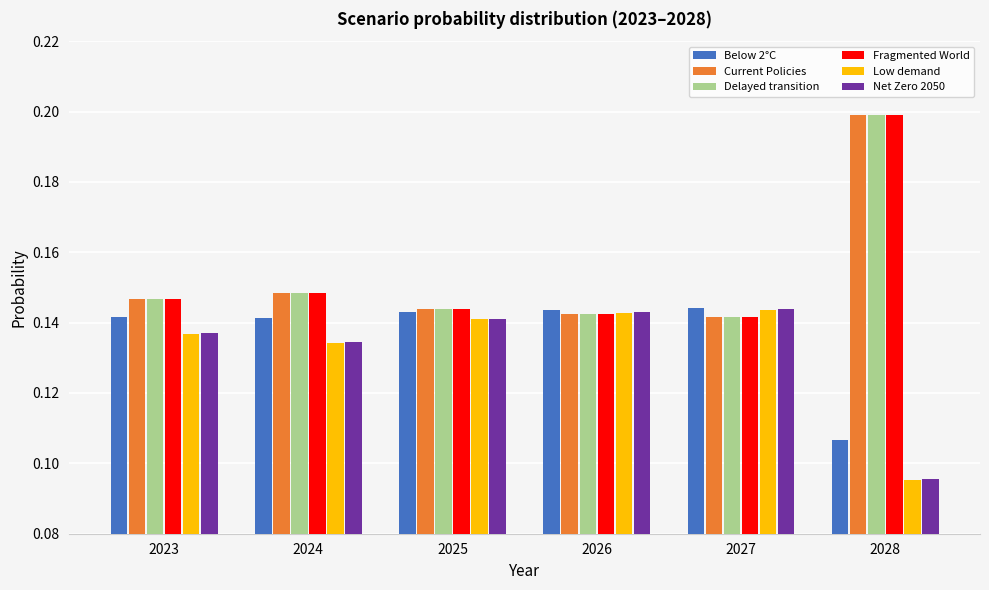

Which series has the largest range (max minus min)?

Fragmented World